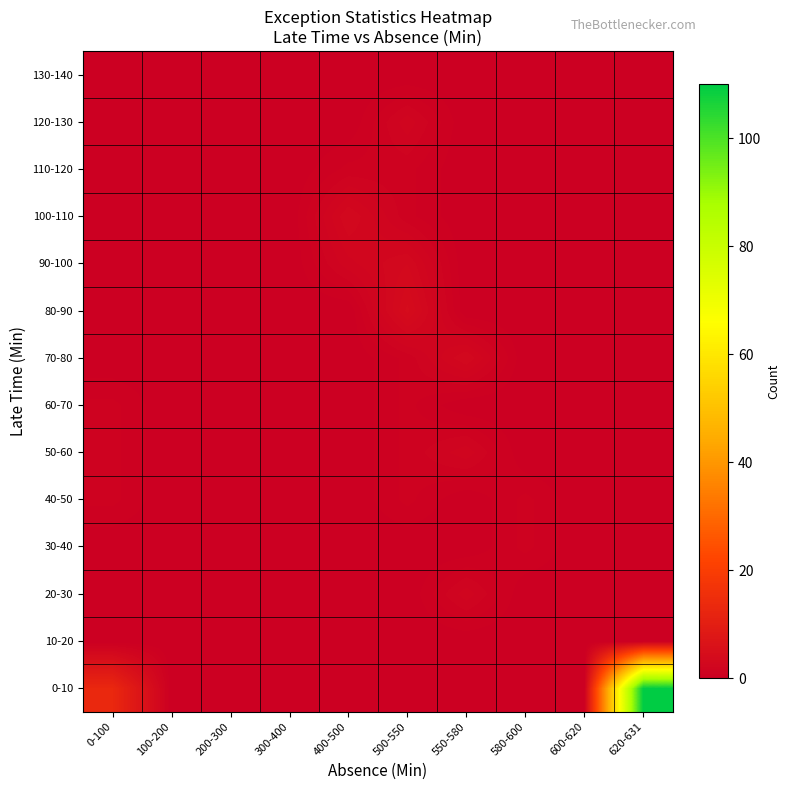

Reading left to right, what are all the values shown in this chart?

0-10: 0-100=13	100-200=0	200-300=0	300-400=0	400-500=0	500-550=0	550-580=0	580-600=0	600-620=0	620-631=110
10-20: 0-100=0	100-200=0	200-300=0	300-400=0	400-500=0	500-550=0	550-580=0	580-600=0	600-620=0	620-631=0
20-30: 0-100=0	100-200=0	200-300=0	300-400=0	400-500=0	500-550=0	550-580=2	580-600=0	600-620=0	620-631=0
30-40: 0-100=0	100-200=0	200-300=0	300-400=0	400-500=0	500-550=0	550-580=0	580-600=1	600-620=0	620-631=0
40-50: 0-100=1	100-200=0	200-300=0	300-400=0	400-500=0	500-550=1	550-580=0	580-600=1	600-620=0	620-631=0
50-60: 0-100=1	100-200=0	200-300=0	300-400=0	400-500=0	500-550=1	550-580=2	580-600=0	600-620=0	620-631=0
60-70: 0-100=1	100-200=0	200-300=0	300-400=0	400-500=0	500-550=1	550-580=0	580-600=0	600-620=0	620-631=0
70-80: 0-100=0	100-200=0	200-300=0	300-400=0	400-500=0	500-550=1	550-580=3	580-600=0	600-620=0	620-631=0
80-90: 0-100=0	100-200=0	200-300=0	300-400=0	400-500=0	500-550=4	550-580=0	580-600=0	600-620=0	620-631=0
90-100: 0-100=0	100-200=0	200-300=0	300-400=0	400-500=2	500-550=3	550-580=0	580-600=0	600-620=0	620-631=0
100-110: 0-100=0	100-200=0	200-300=0	300-400=0	400-500=3	500-550=1	550-580=0	580-600=0	600-620=0	620-631=0
110-120: 0-100=0	100-200=0	200-300=0	300-400=0	400-500=1	500-550=1	550-580=0	580-600=0	600-620=0	620-631=0
120-130: 0-100=0	100-200=0	200-300=0	300-400=0	400-500=0	500-550=2	550-580=0	580-600=0	600-620=0	620-631=0
130-140: 0-100=0	100-200=0	200-300=0	300-400=0	400-500=0	500-550=0	550-580=0	580-600=0	600-620=0	620-631=0